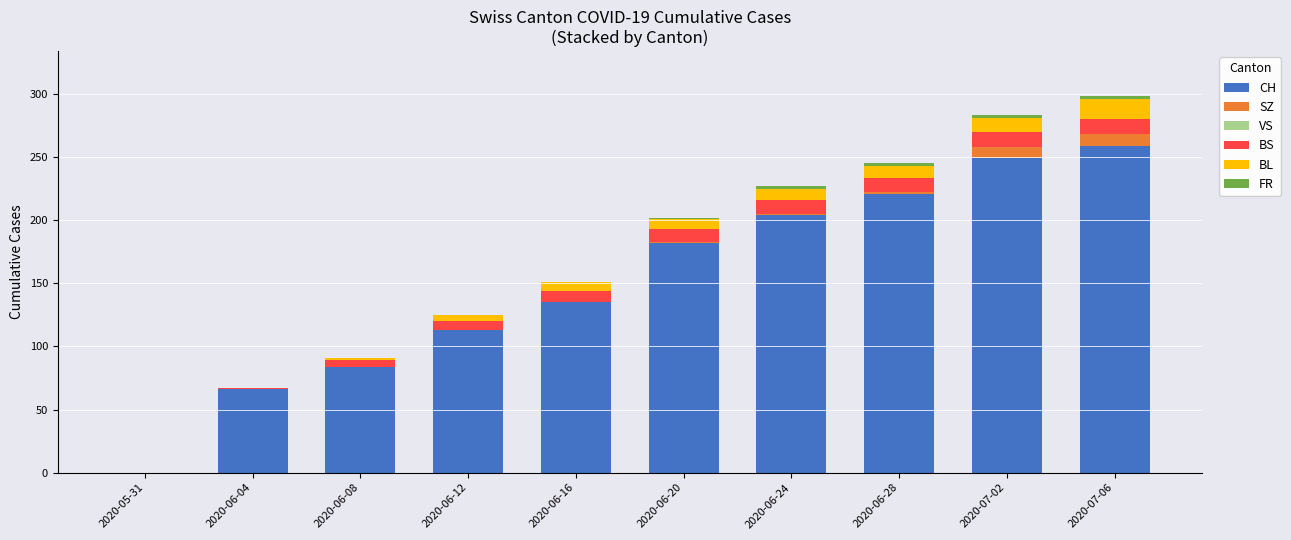

At which label does CH reach its peak?

2020-07-06